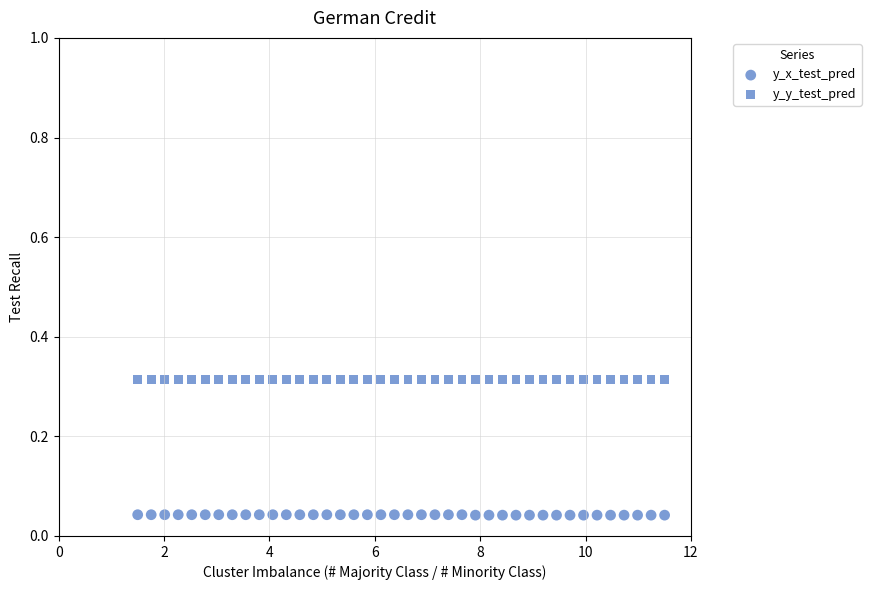

How many points are shown in the scatter plot?

80